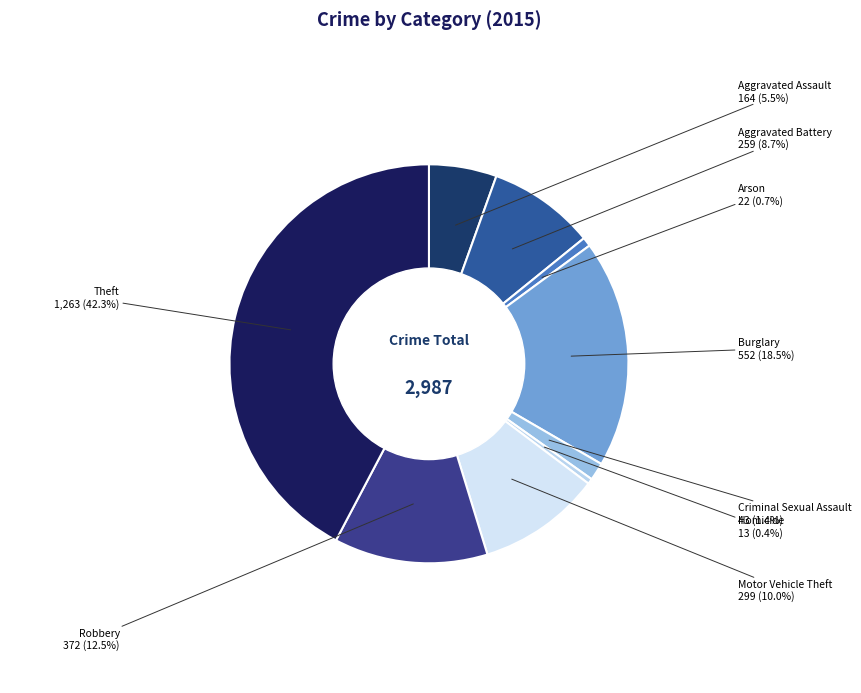

Does Burglary account for over 50% of the chart?

No